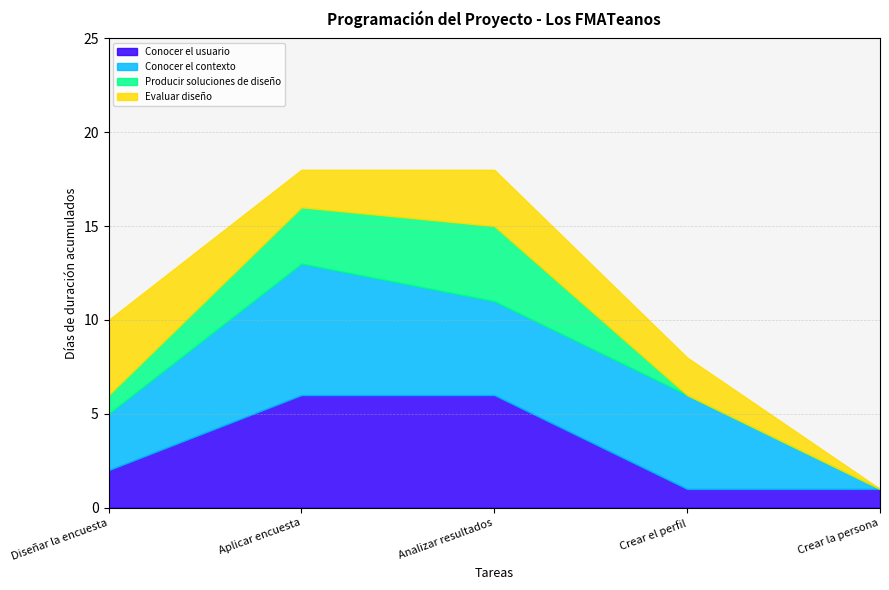

Which series has the largest total across all categories?

Conocer el contexto